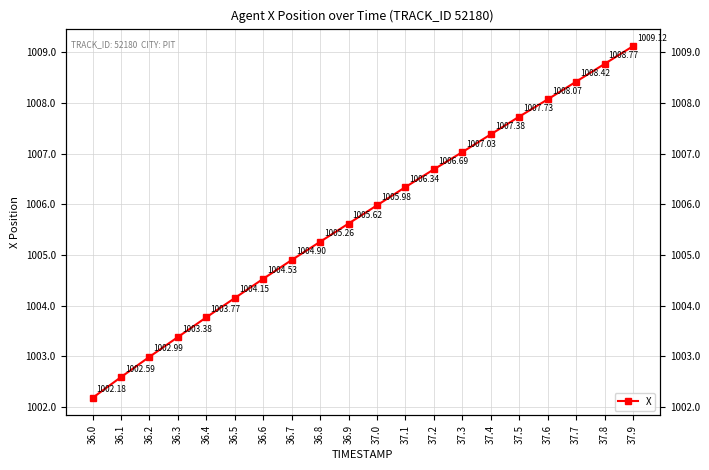

What is the change in value from 36.3 to 37.4?

+4.0